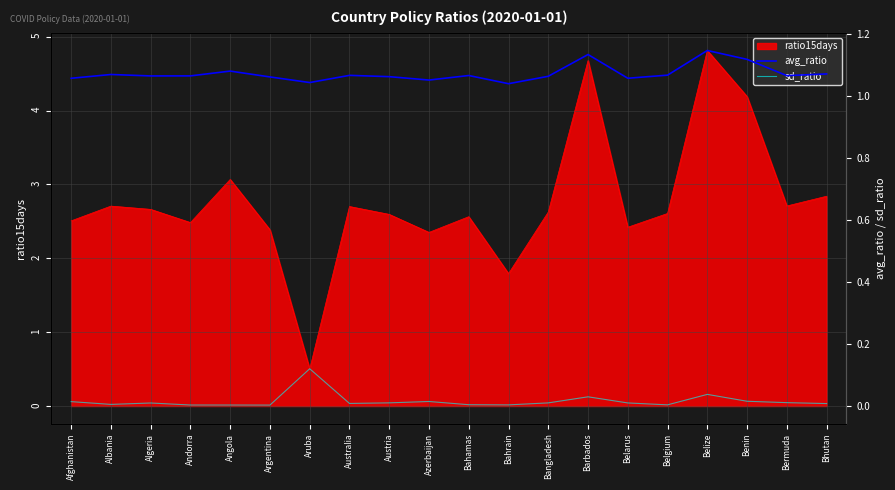

What is the value of the avg_ratio point at the 14th from the left?

1.1